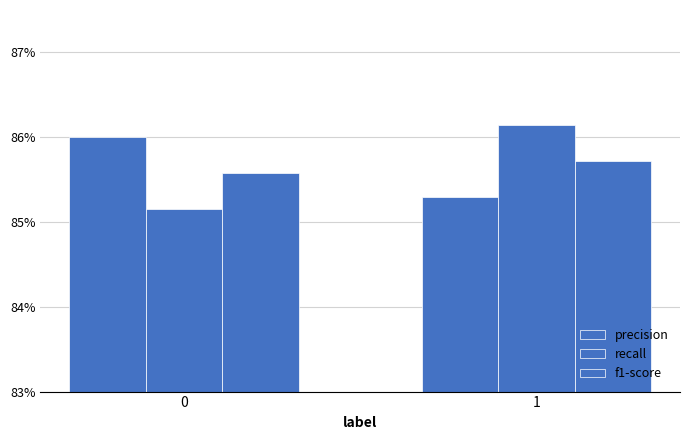

Does the chart contain any negative values?

No